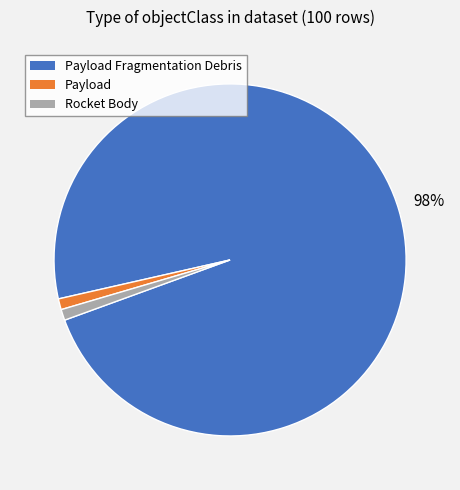

To the nearest percent, what is the difference between the largest and smallest slice percentages?

97%